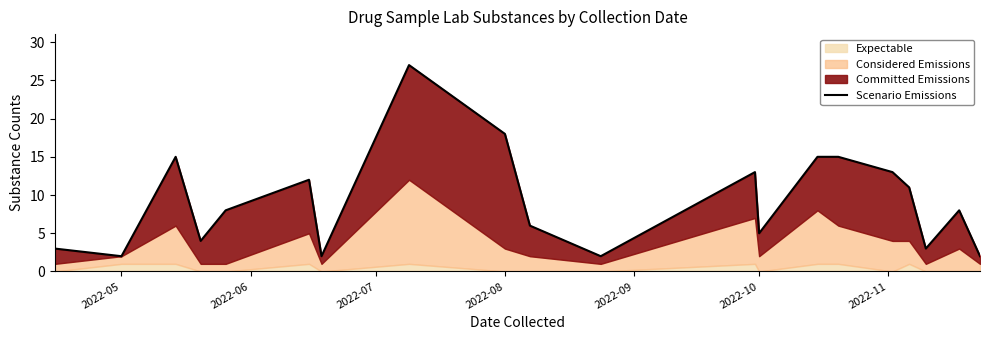

The value at 2022-08 is 2. True or false?

False